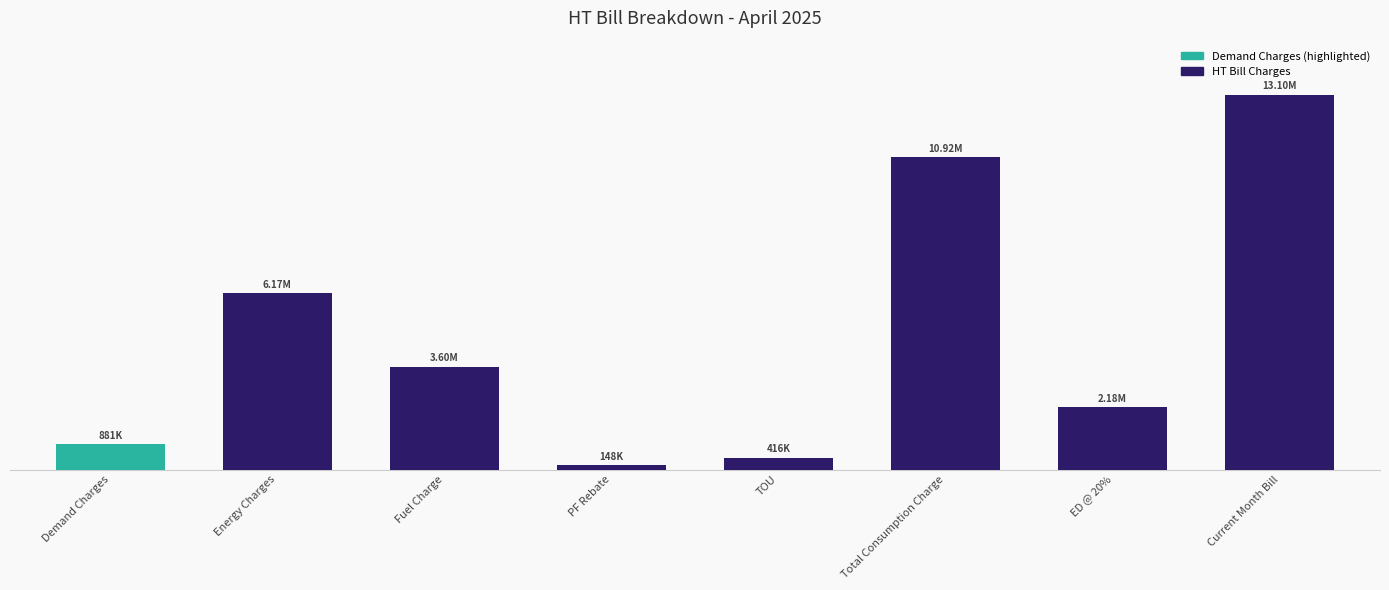

What value does the data have at Fuel Charge?

3599510.6